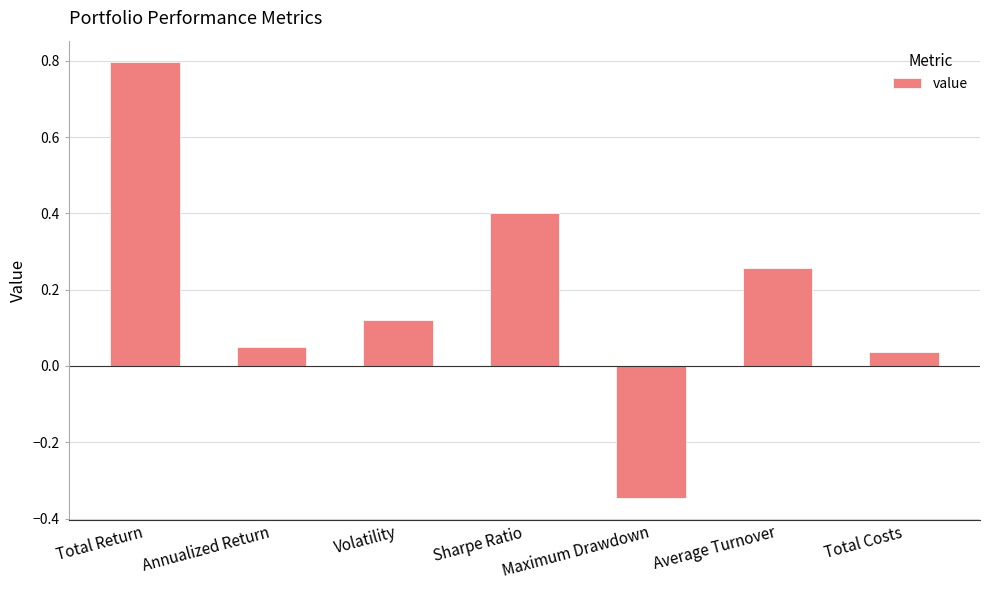

How many values are below zero?

1